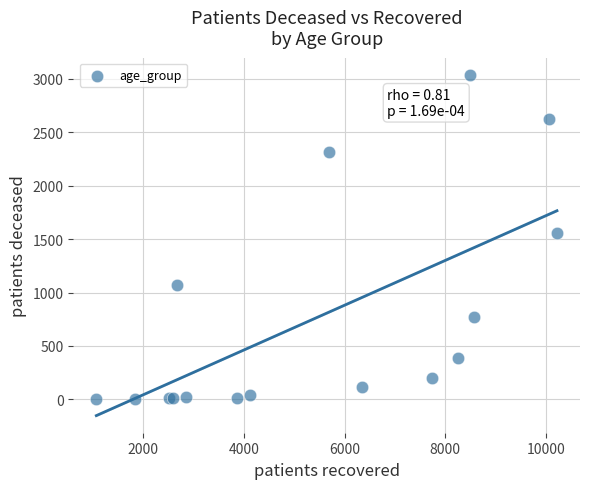

What Y value in the scatter plot is closest to 1519?

1556